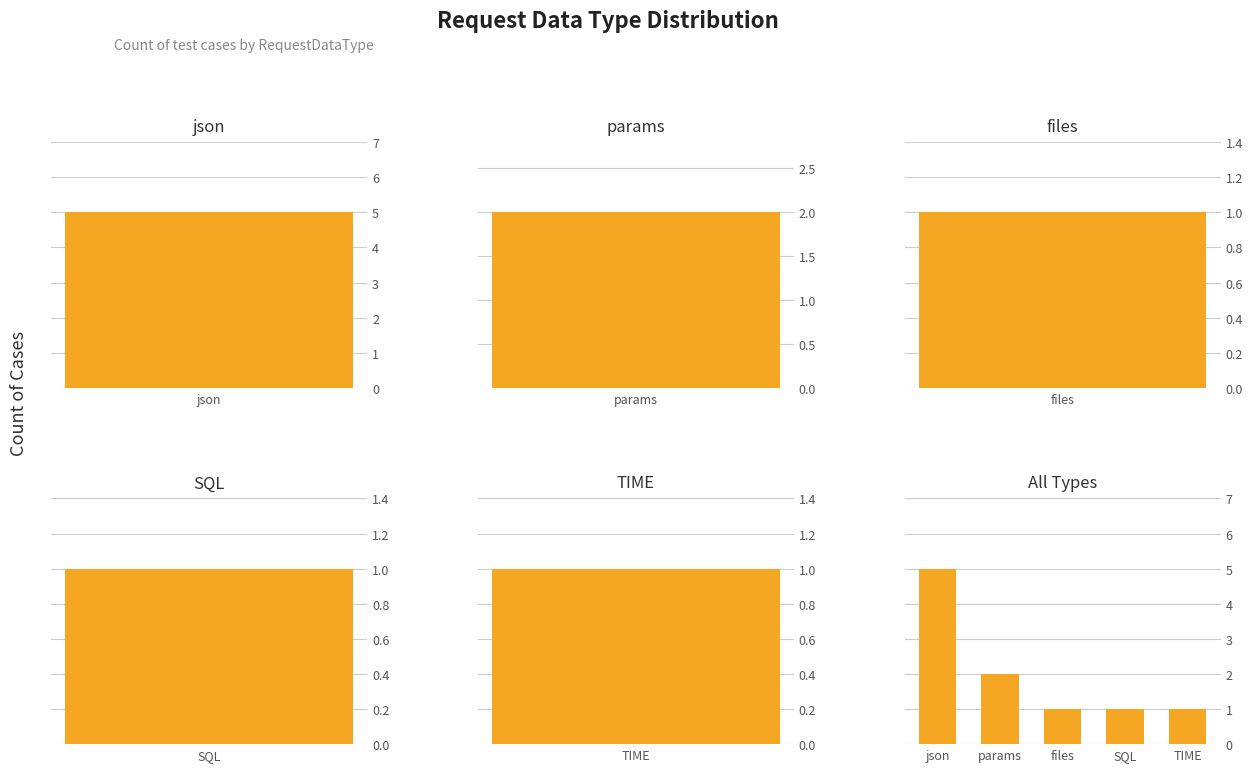

Are the bars grouped side by side (vs. stacked)?

No